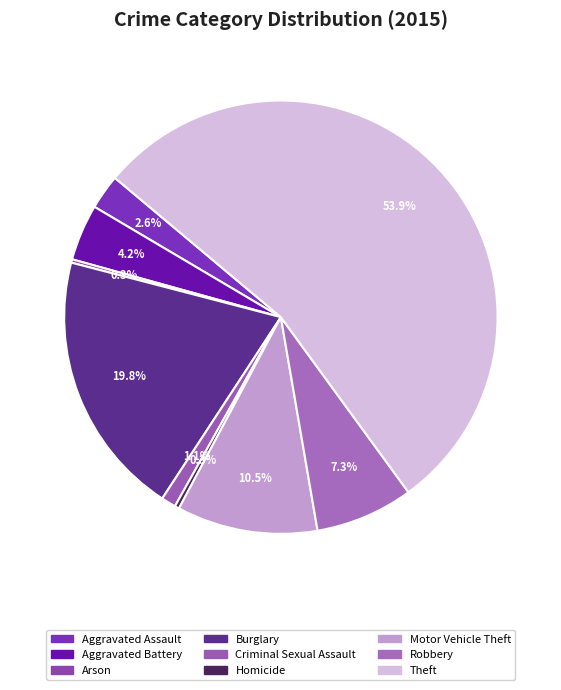

What is the largest slice in the pie chart?

Theft